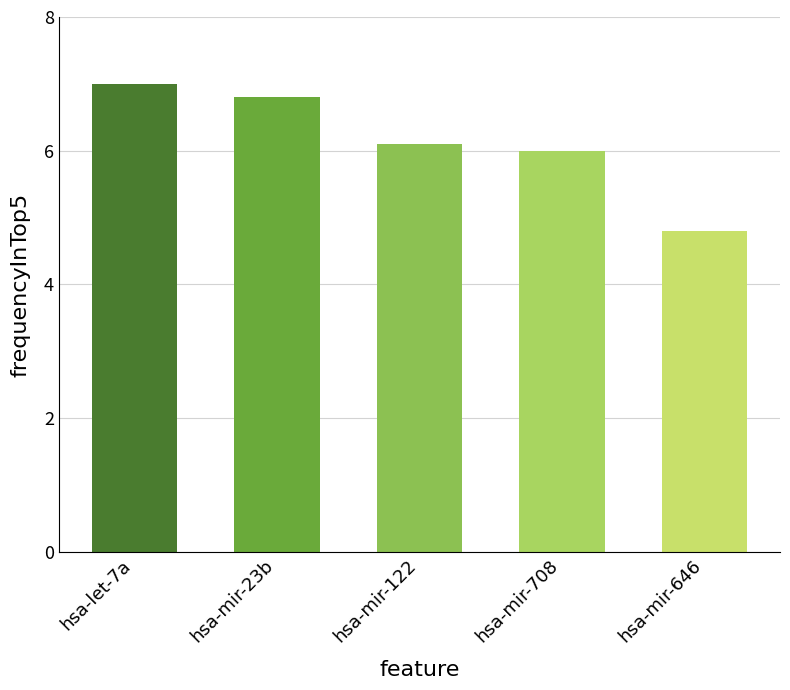

List the labels in order of value, smallest first.

hsa-mir-646, hsa-mir-708, hsa-mir-122, hsa-mir-23b, hsa-let-7a